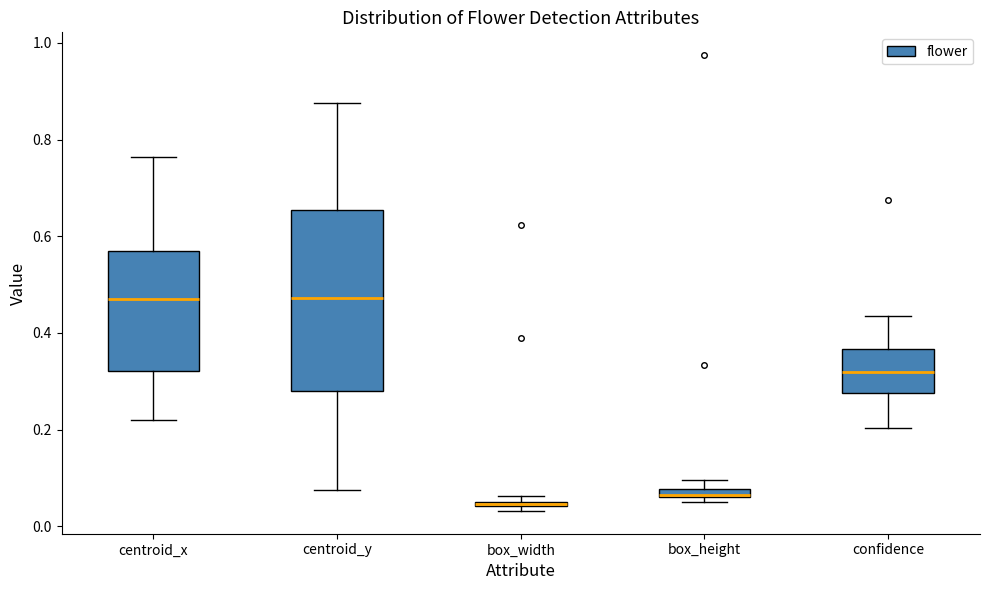

Where does the lower whisker of the box for confidence end on the y-axis? The values are not printed on the chart, so give them approximately, as read against the axis.

0.20